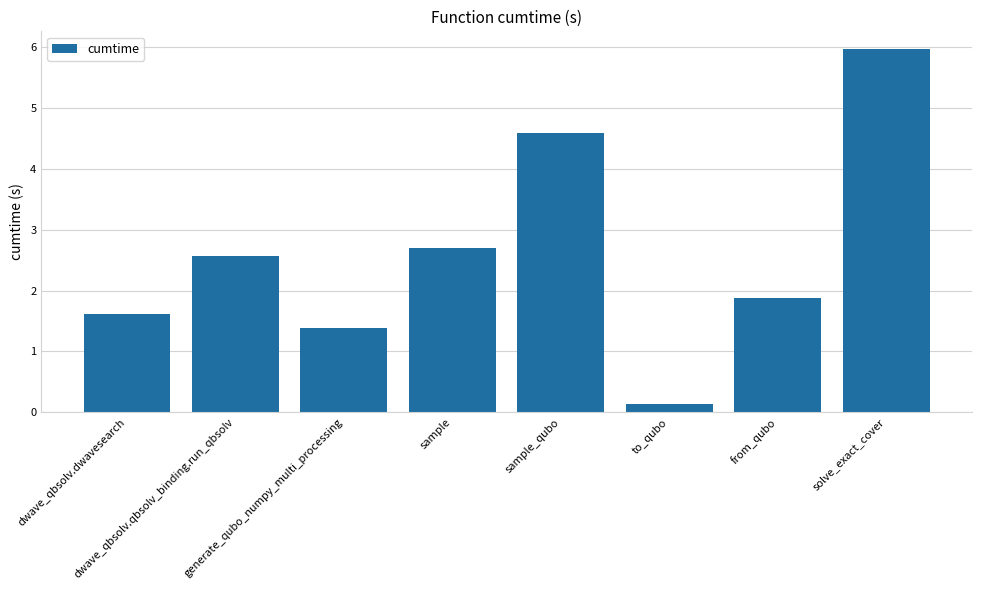

How many values are below 2?

4